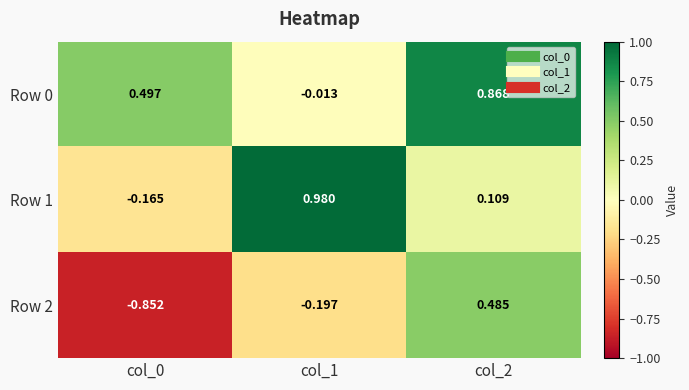

Is the value of Row 1 at col_0 greater than the value of Row 2 at col_2?

No